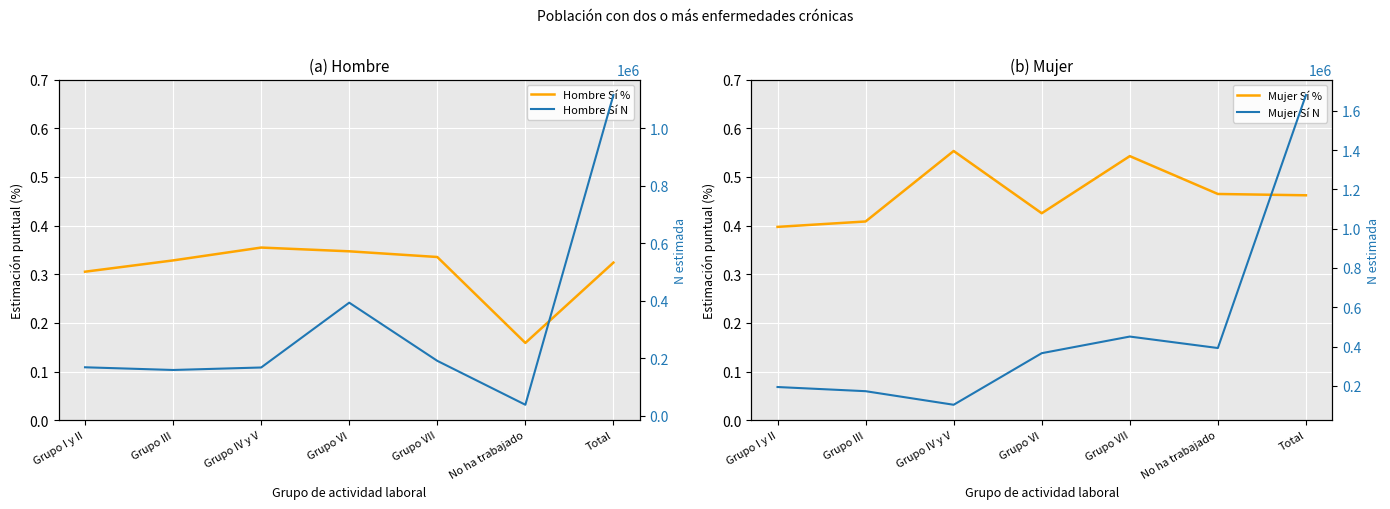

Is the value of Mujer Sí N at Grupo I y II greater than the value of Mujer Sí % at Grupo I y II?

Yes